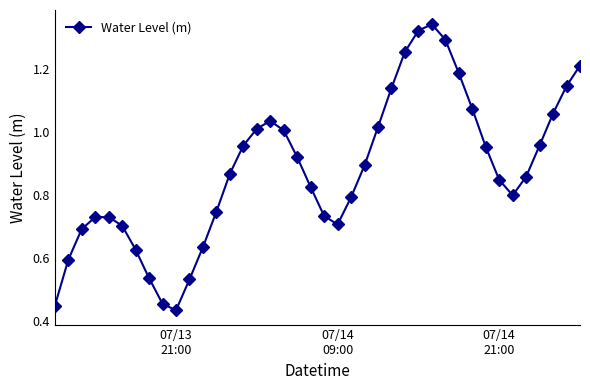

True or false: there are more than 0 points higher than both neighbors.

True